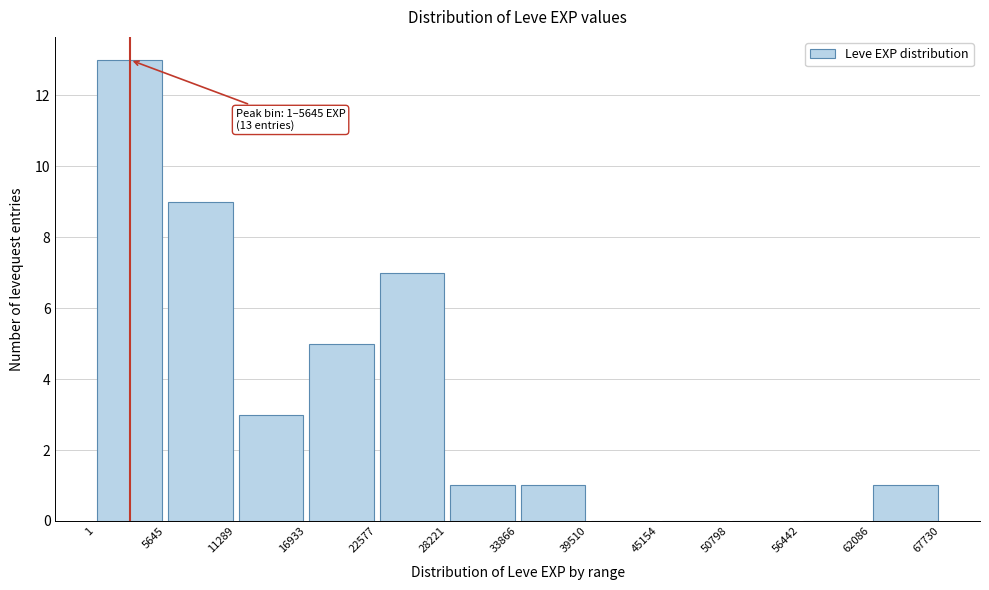

Over which range of the x-axis is the bar tallest?

1 to 5645